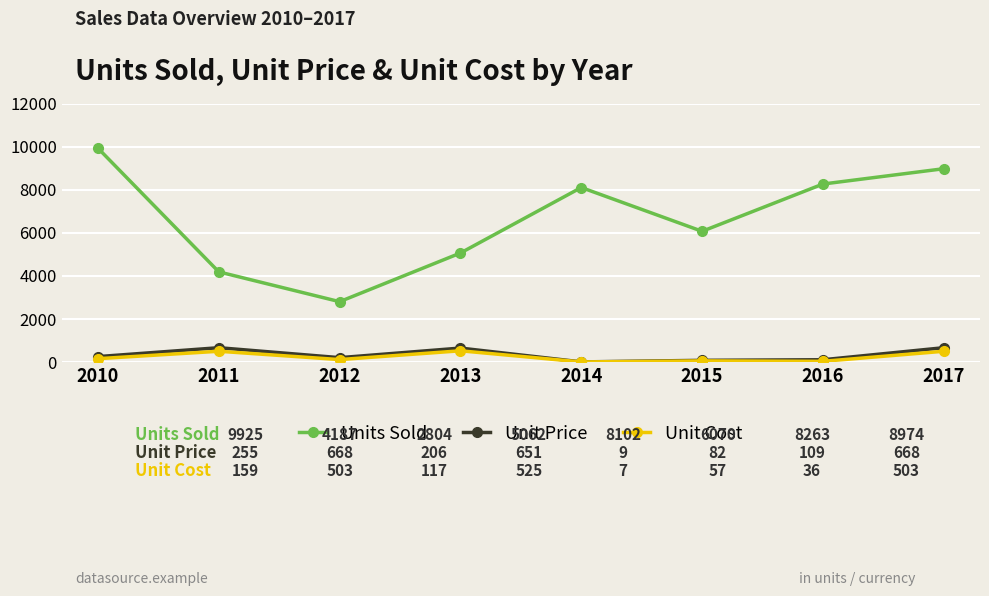

At which label is Units Sold closest to 6364?

2015